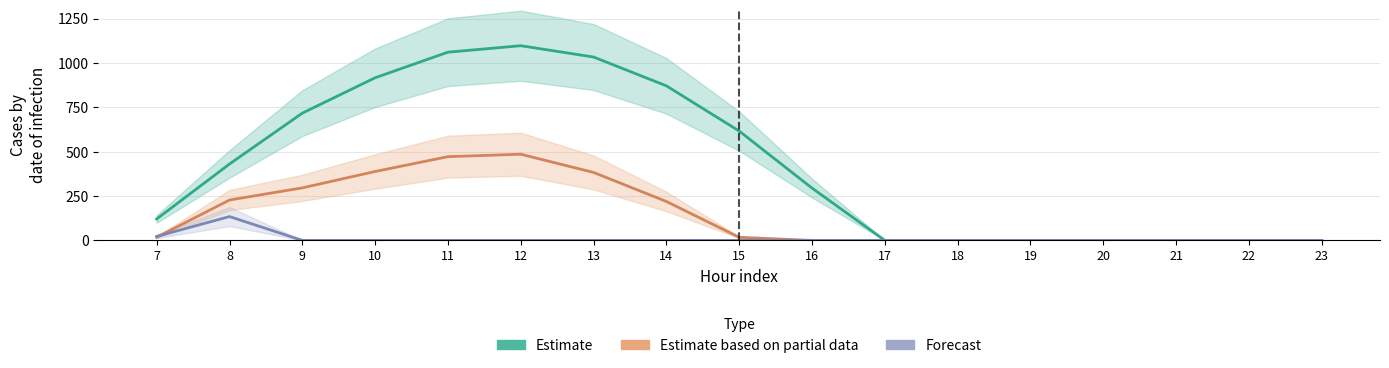

Which series has the largest range (max minus min)?

row_0